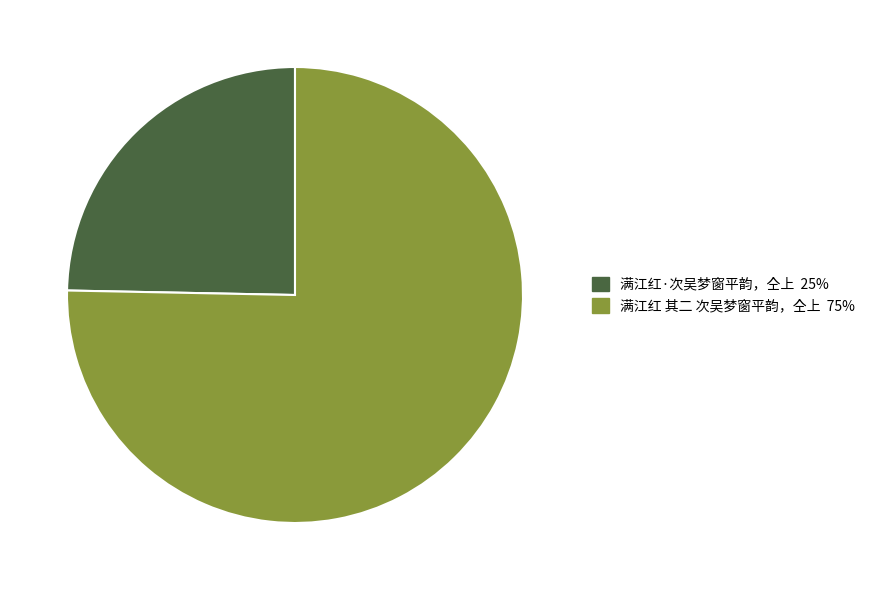

Count the number of slices in the pie.

2